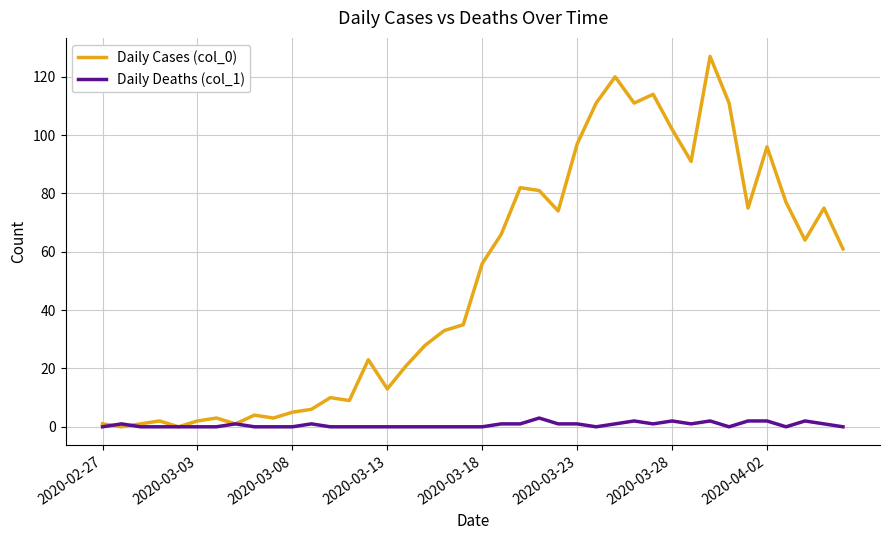

What is the greatest value displayed?

127